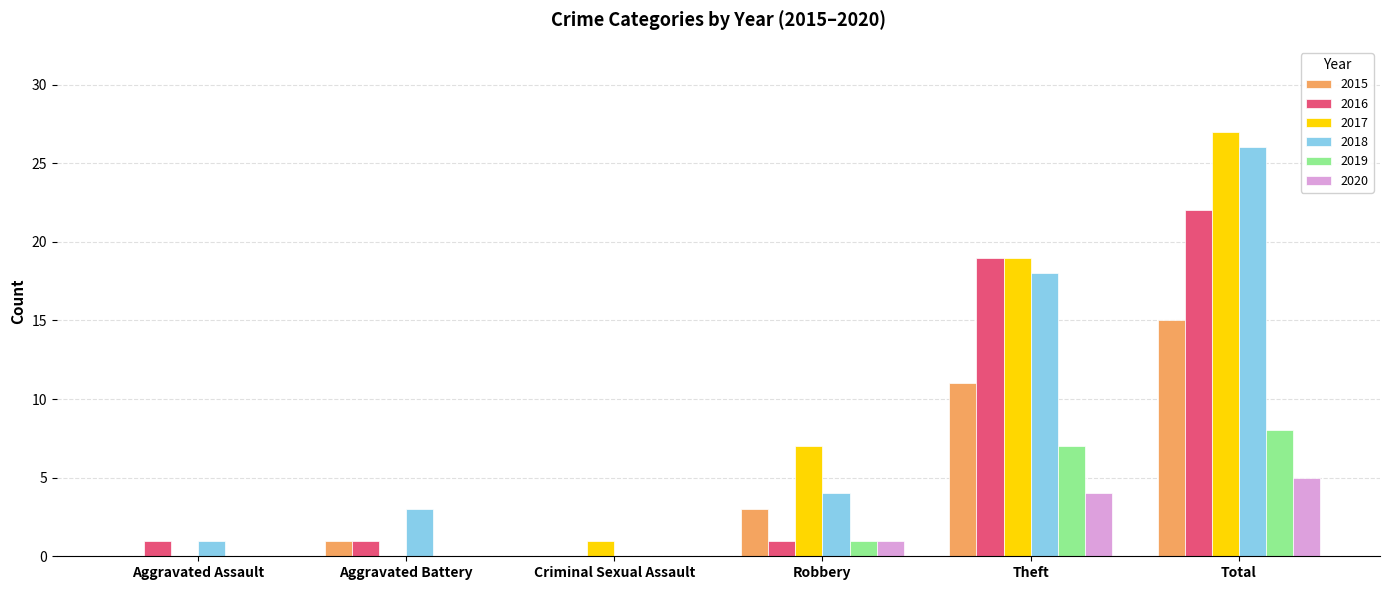

Reading left to right, transcribe all the data shown in this chart.

2015: 0	1	0	3	11	15
2016: 1	1	0	1	19	22
2017: 0	0	1	7	19	27
2018: 1	3	0	4	18	26
2019: 0	0	0	1	7	8
2020: 0	0	0	1	4	5